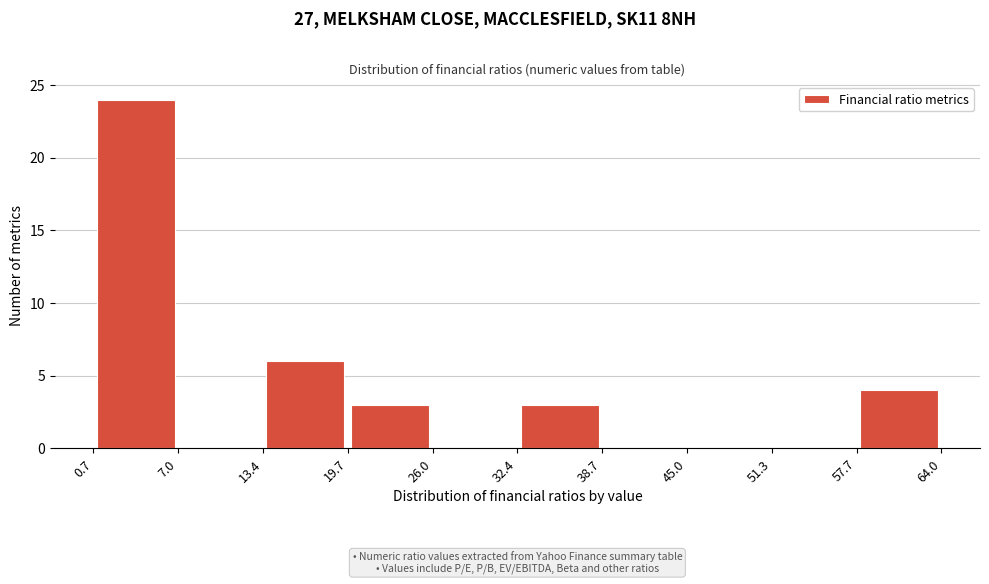

Reading left to right, list every bar in this chart as the range it spans on the x-axis followed by its height. The values are not printed on the chart, so give them approximately, as read against the axis.

0.7 to 7.0: 24
7.0 to 13.4: 0
13.4 to 19.7: 6
19.7 to 26.0: 3
26.0 to 32.4: 0
32.4 to 38.7: 3
38.7 to 45.0: 0
45.0 to 51.3: 0
51.3 to 57.7: 0
57.7 to 64.0: 4